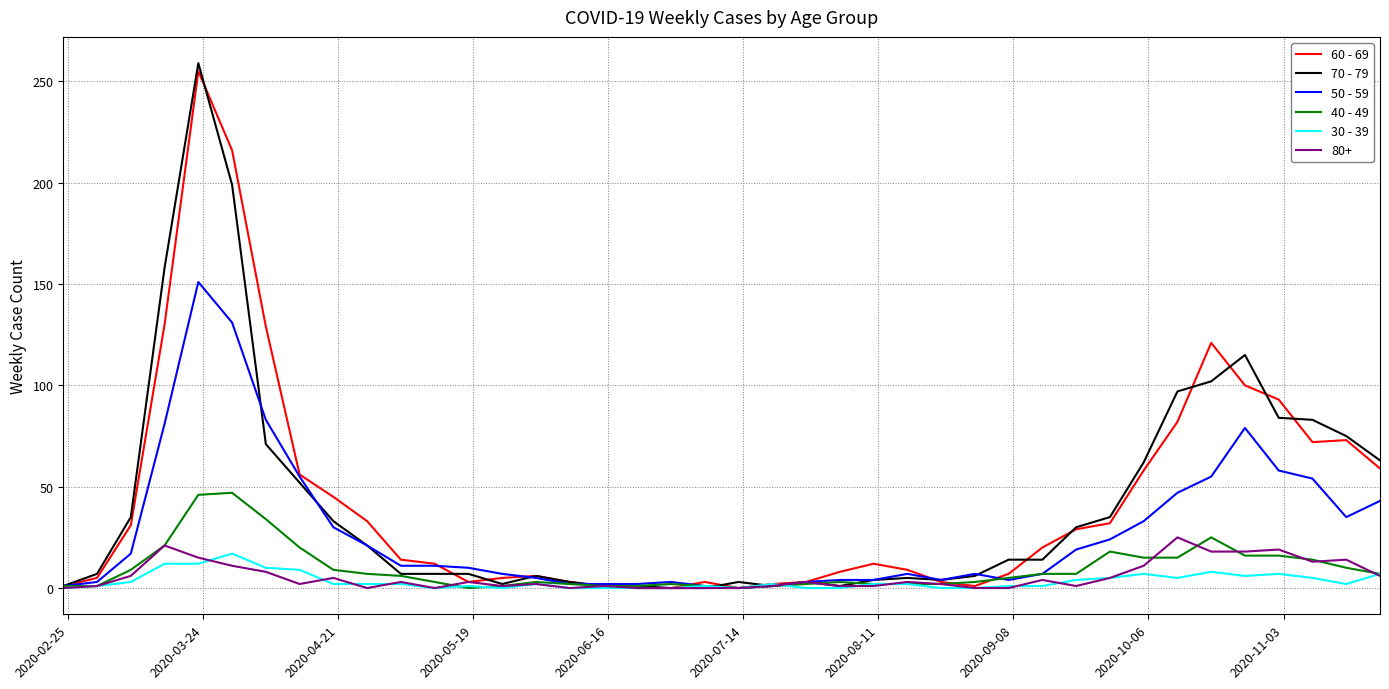

What is the greatest value displayed?

259